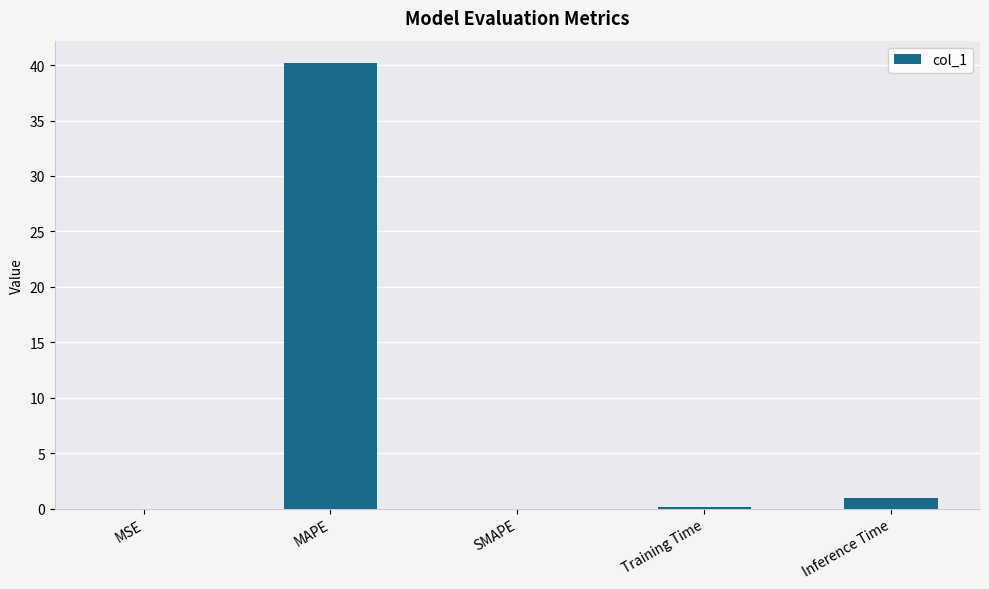

What is the sum of the values at MSE and MAPE?

40.2